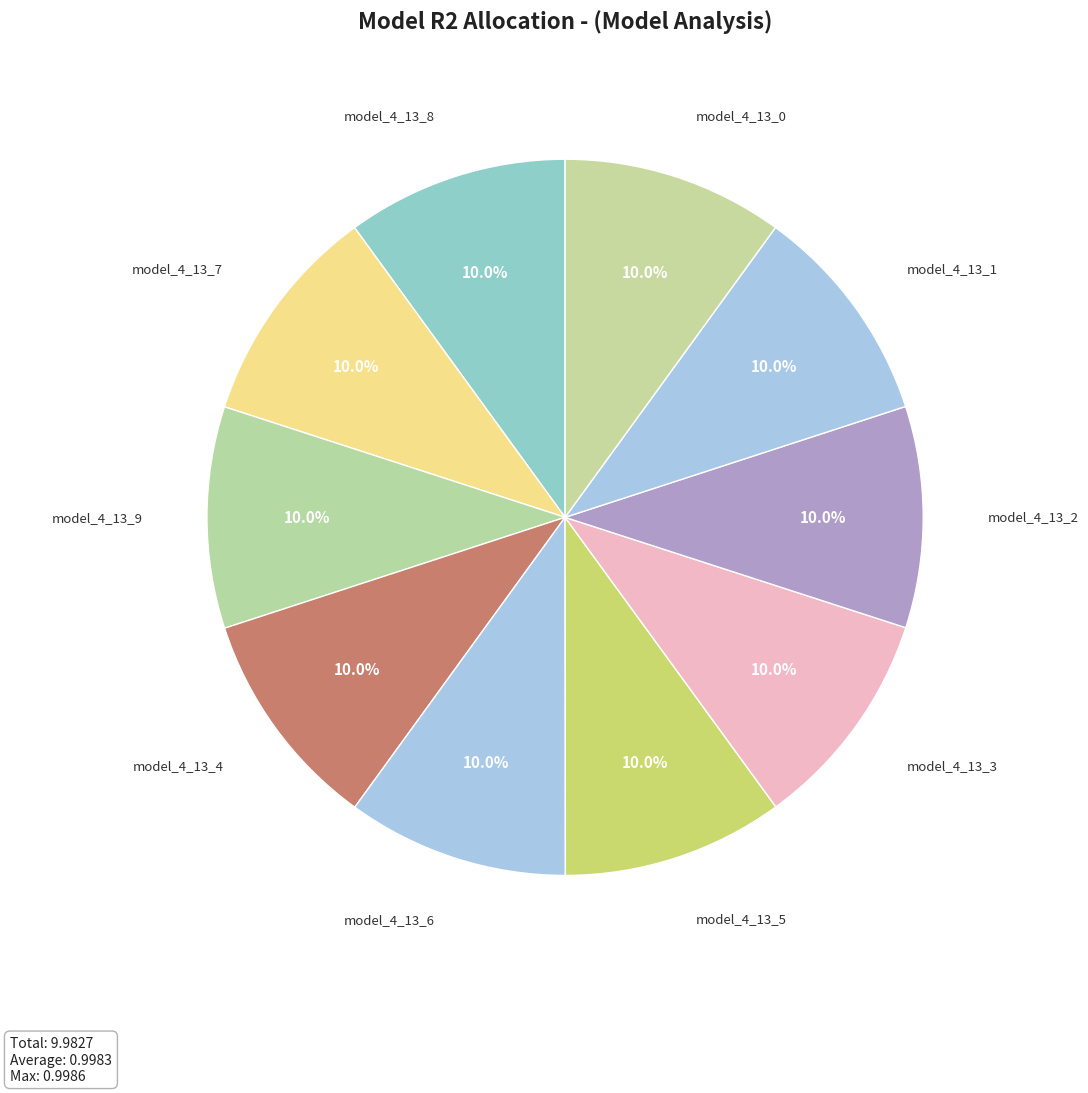

To the nearest percent, what portion does model_4_13_7 represent?

10%